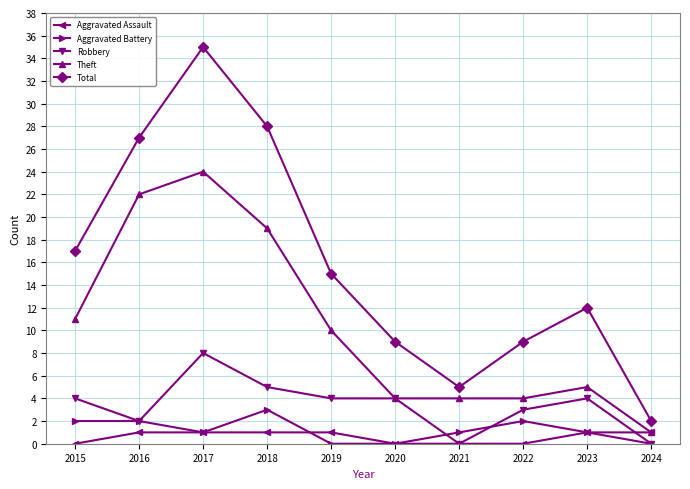

Which series has the widest spread of values?

Total